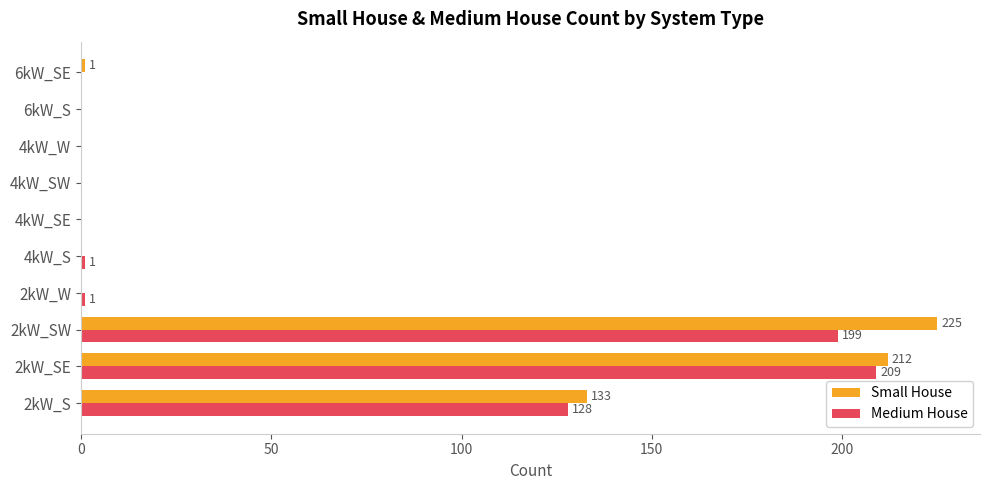

What is the sum of all Small House values?

571